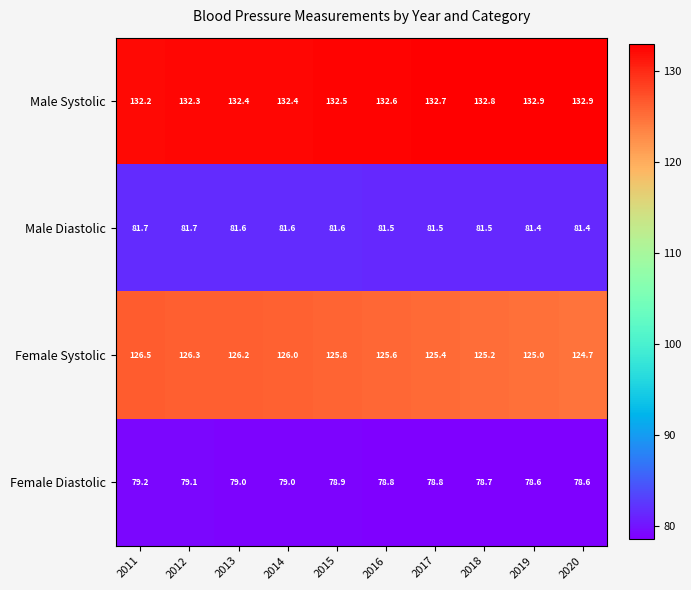

Which series has the widest spread of values?

Female Systolic